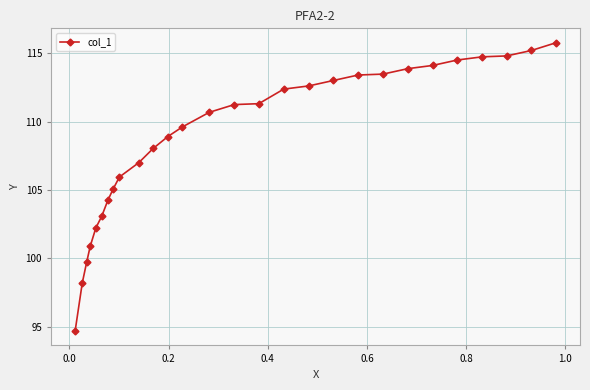

What is the difference between the maximum and minimum values?

21.1